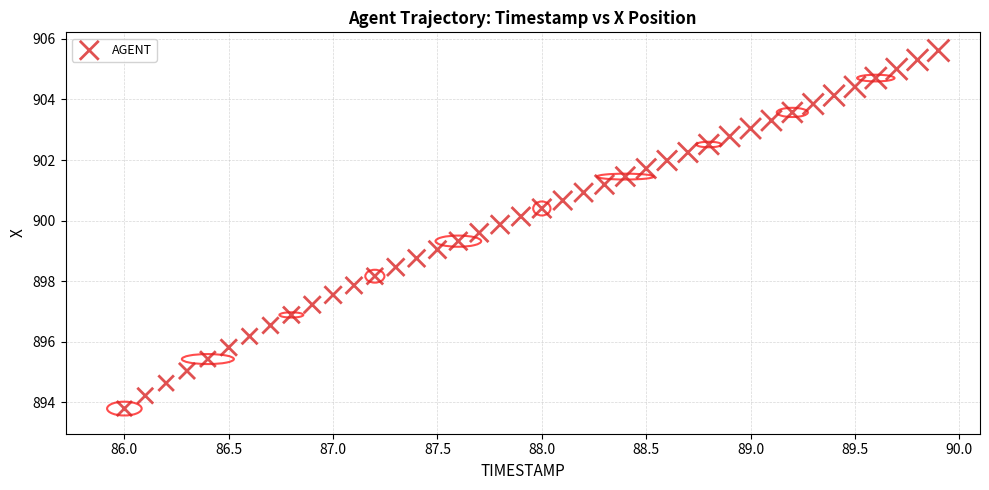

What is the range of Y values (max minus min)?

11.8